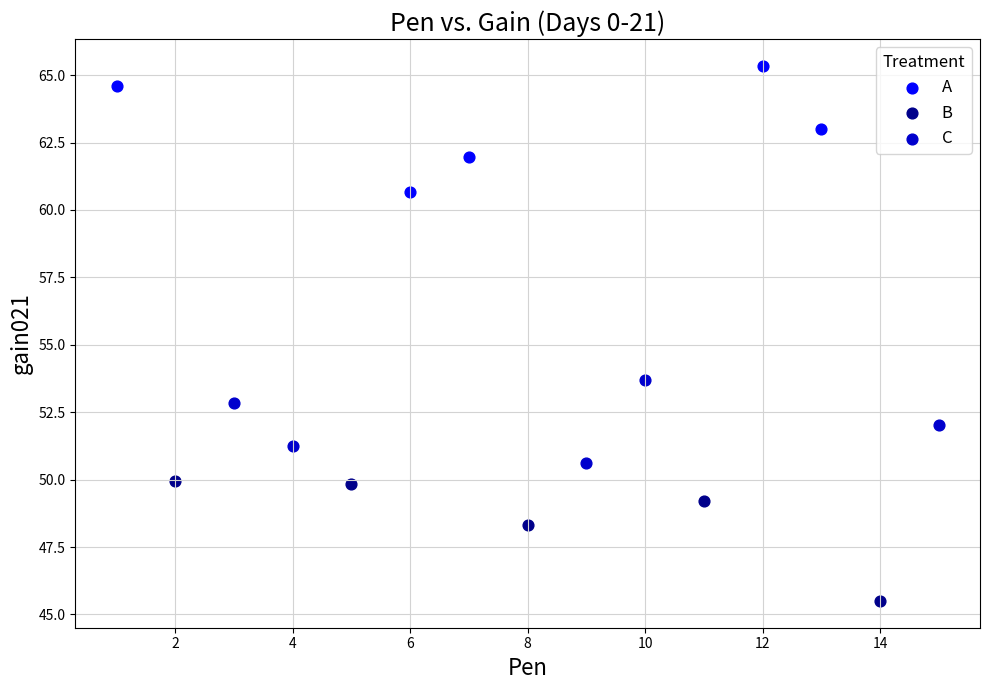

What are all the series names shown in the legend?

A, B, C